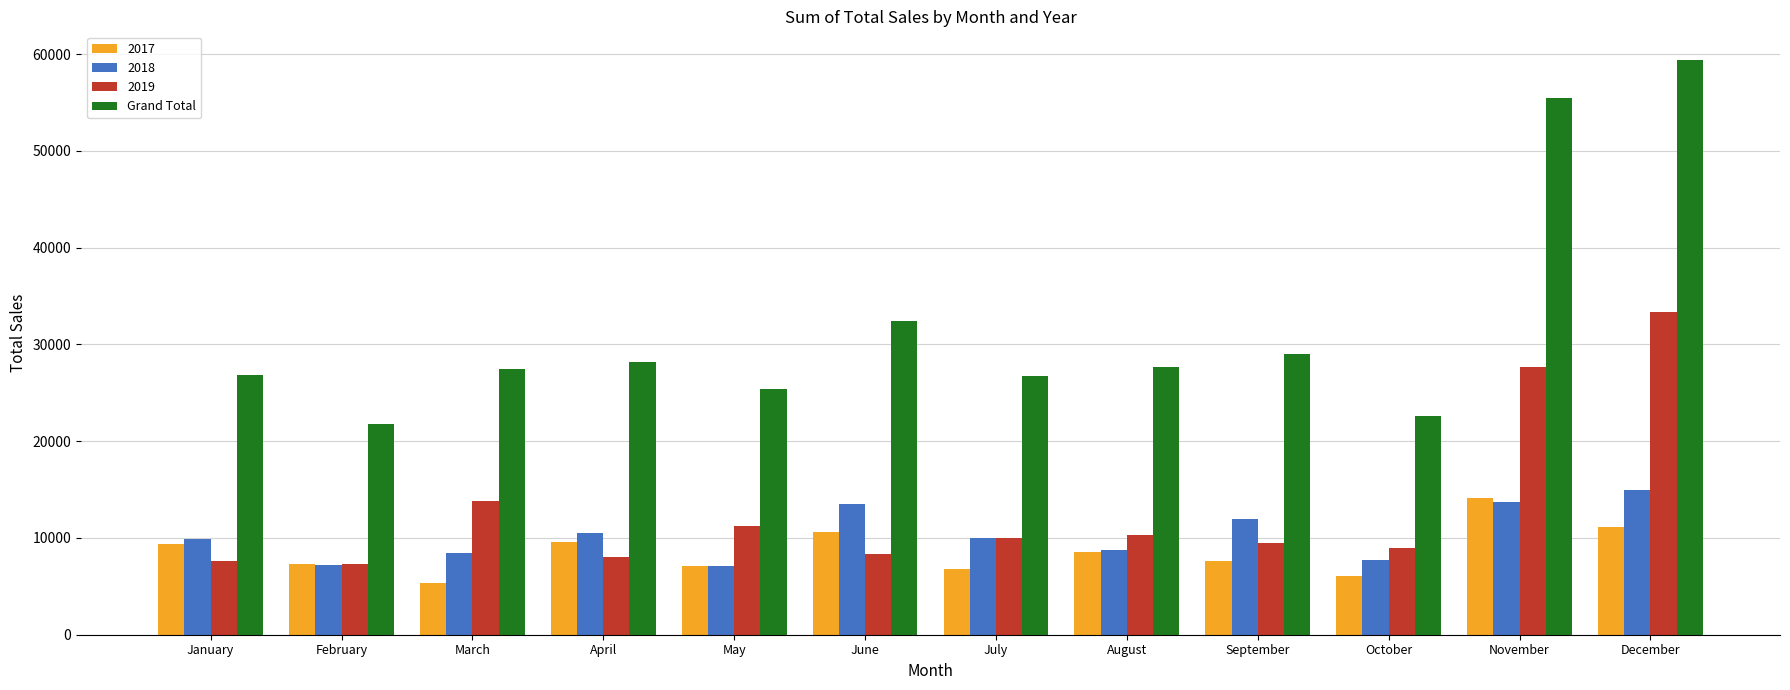

What is the sum of the 2018 values at April and October?

18225.9